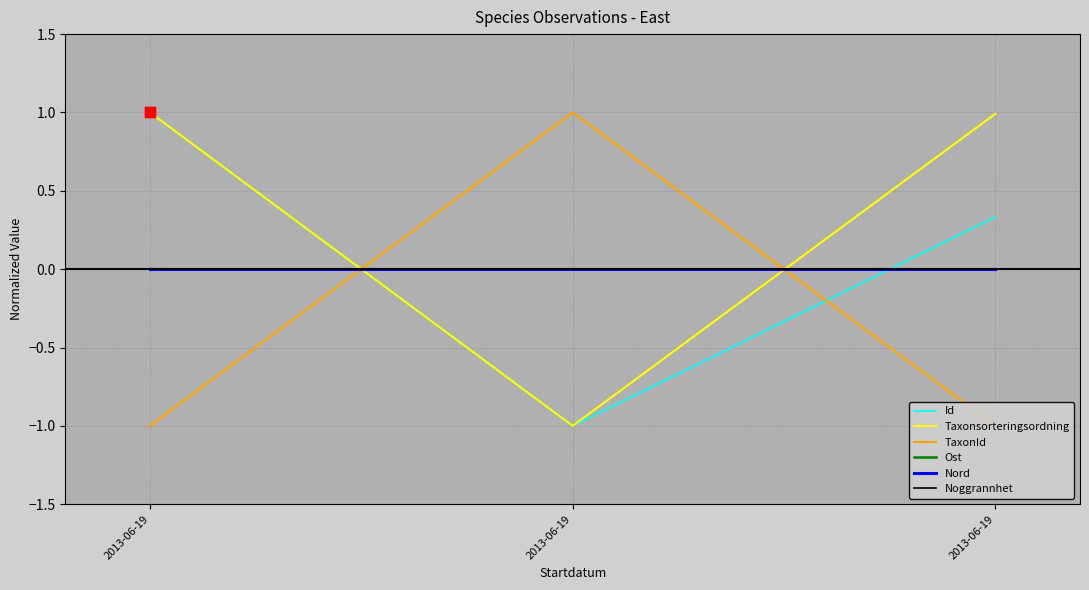

Which series has the largest total across all categories?

Taxonsorteringsordning